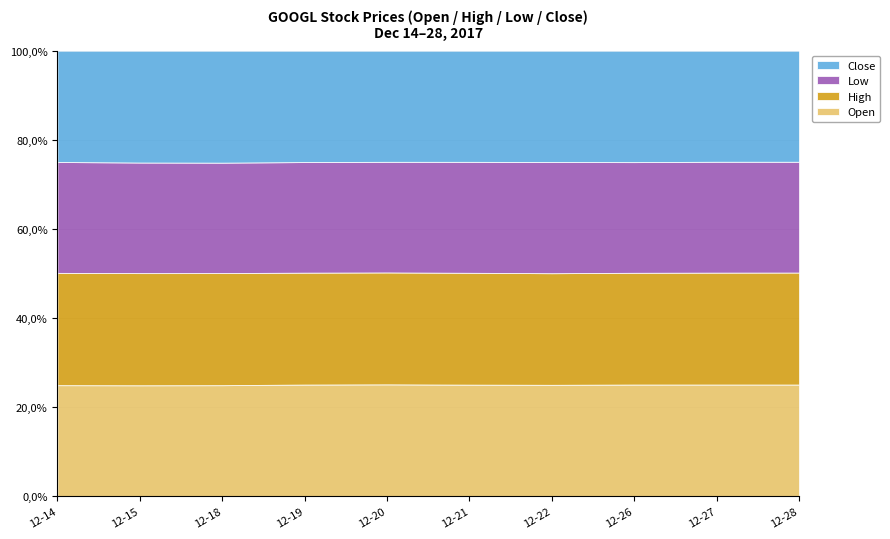

Reading left to right, list all the values displayed in this chart.

Open: 2017-12-14=1055.5	2017-12-15=1063.8	2017-12-18=1076.5	2017-12-19=1083.0	2017-12-20=1080.9	2017-12-21=1075.4	2017-12-22=1070.0	2017-12-26=1068.6	2017-12-27=1066.6	2017-12-28=1062.2
High: 2017-12-14=1067.1	2017-12-15=1075.2	2017-12-18=1086.5	2017-12-19=1085.0	2017-12-20=1081.2	2017-12-21=1077.5	2017-12-22=1071.7	2017-12-26=1068.9	2017-12-27=1068.3	2017-12-28=1064.8
Low: 2017-12-14=1053.6	2017-12-15=1060.1	2017-12-18=1070.4	2017-12-19=1072.3	2017-12-20=1068.6	2017-12-21=1069.0	2017-12-22=1067.6	2017-12-26=1058.6	2017-12-27=1058.4	2017-12-28=1053.4
Close: 2017-12-14=1057.5	2017-12-15=1072.0	2017-12-18=1085.1	2017-12-19=1079.8	2017-12-20=1073.6	2017-12-21=1070.8	2017-12-22=1068.9	2017-12-26=1065.8	2017-12-27=1060.2	2017-12-28=1056.0